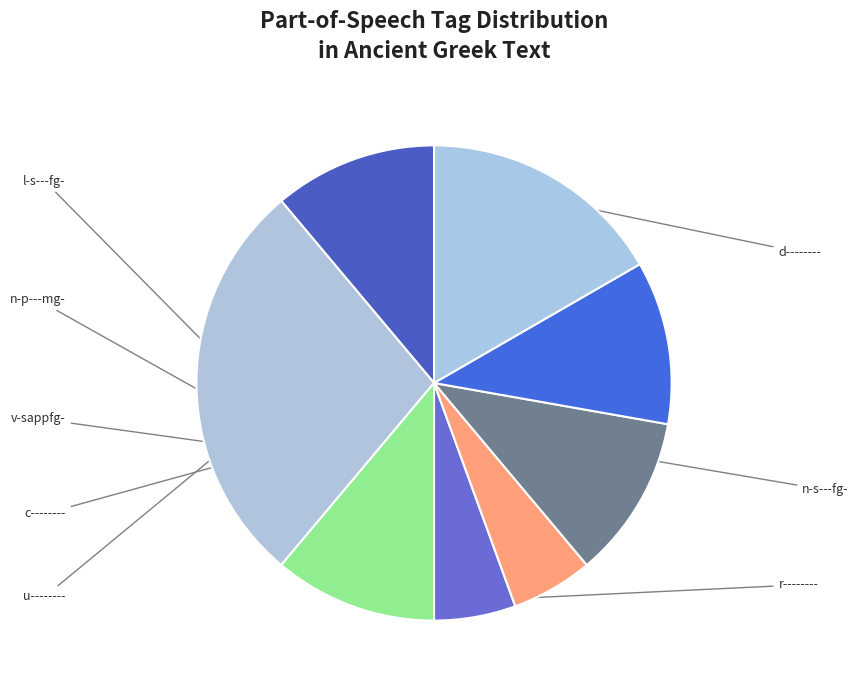

How many slices are in this pie chart?

8